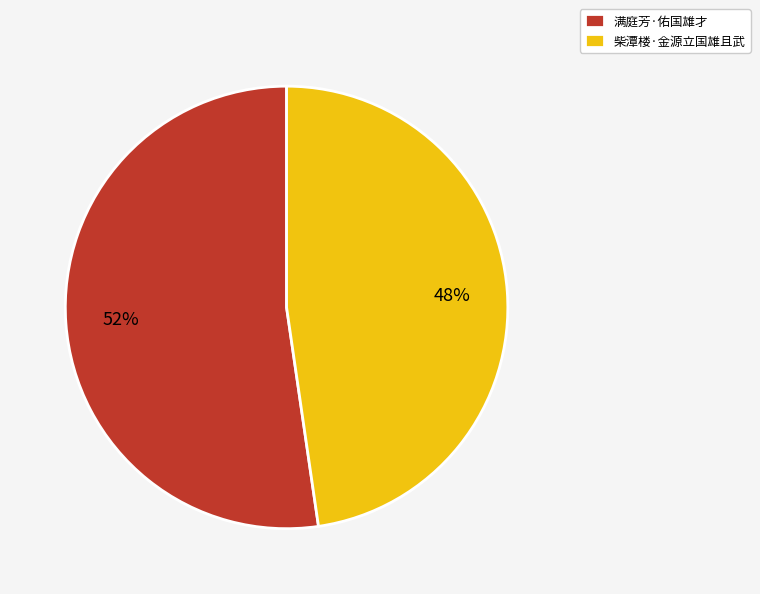

Is 柴潭楼·金源立国雄且武 the majority of the pie?

No